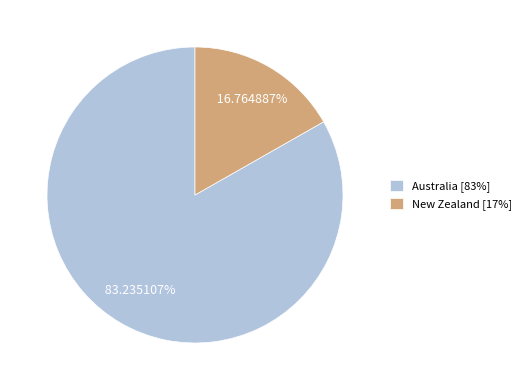

To the nearest percent, what is the average slice percentage?

50%